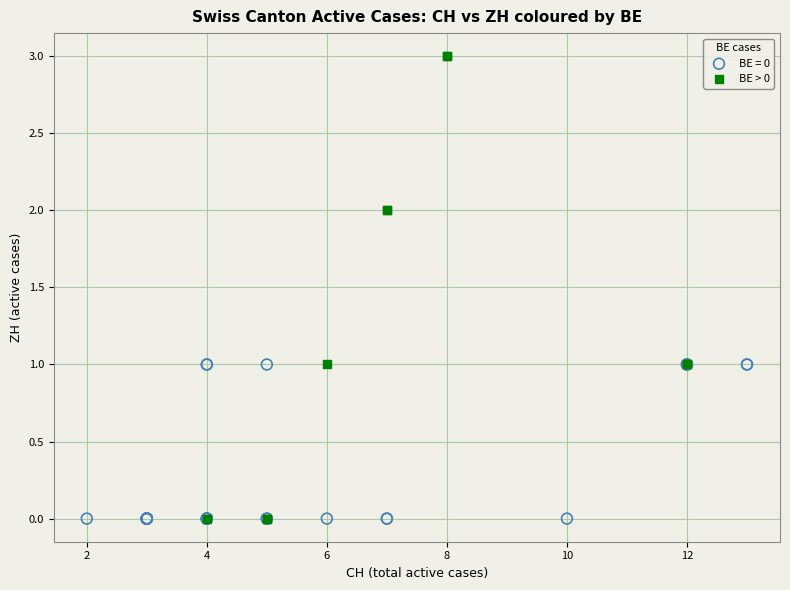

Which series contains the highest Y value?

BE > 0